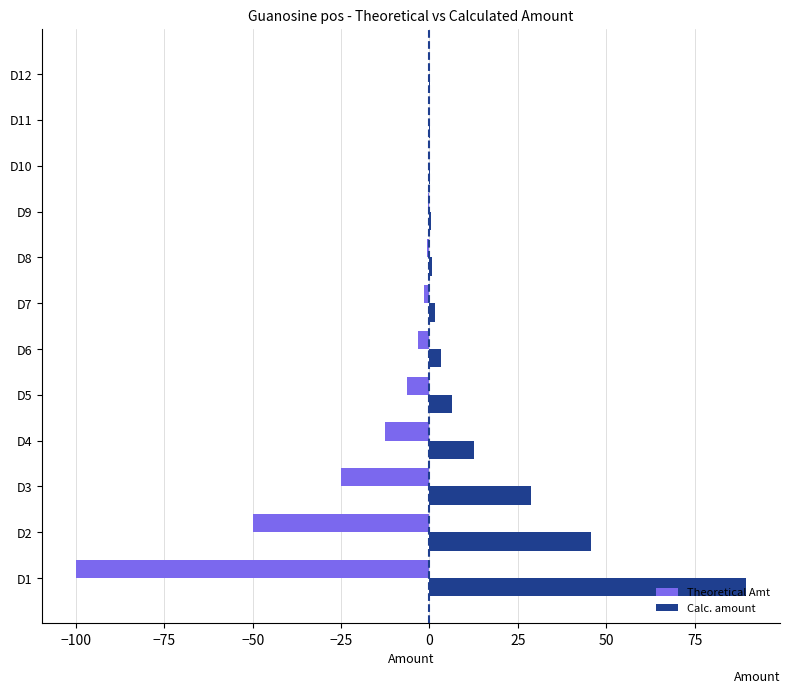

Which series has the widest spread of values?

Theoretical Amt